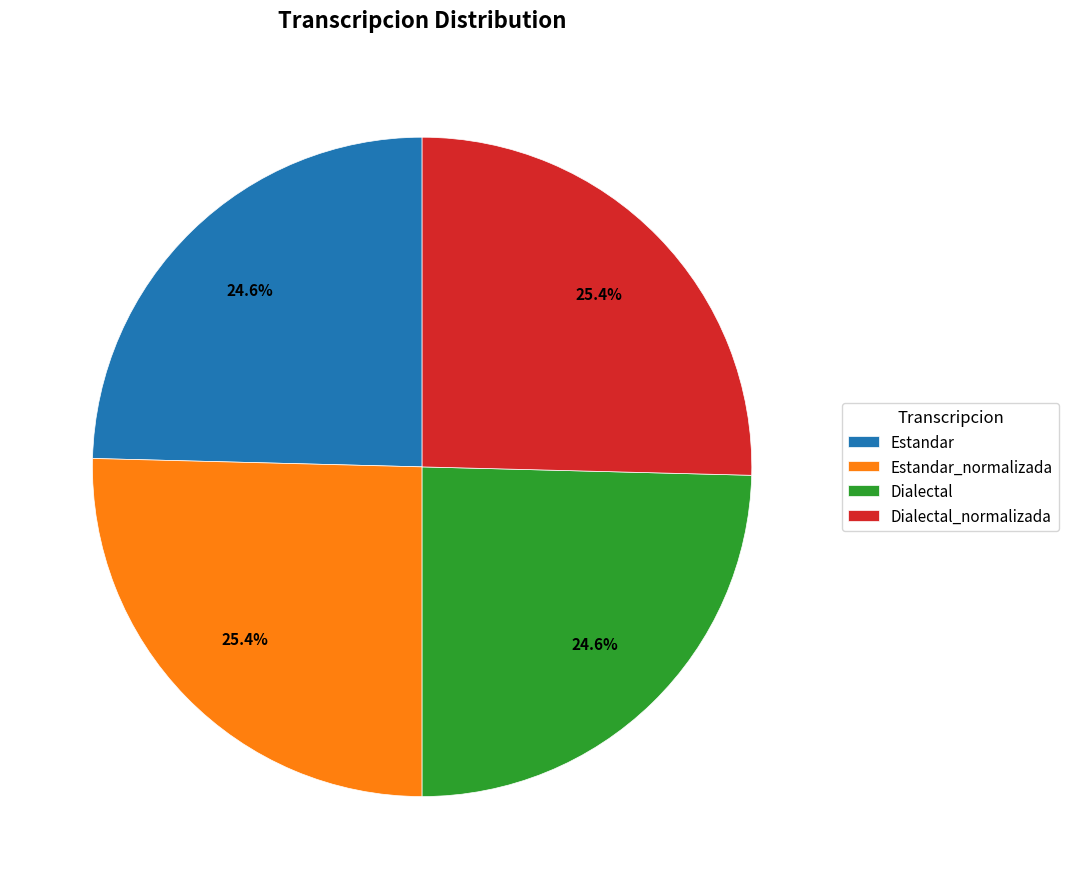

Does Dialectal_normalizada account for over 50% of the chart?

No